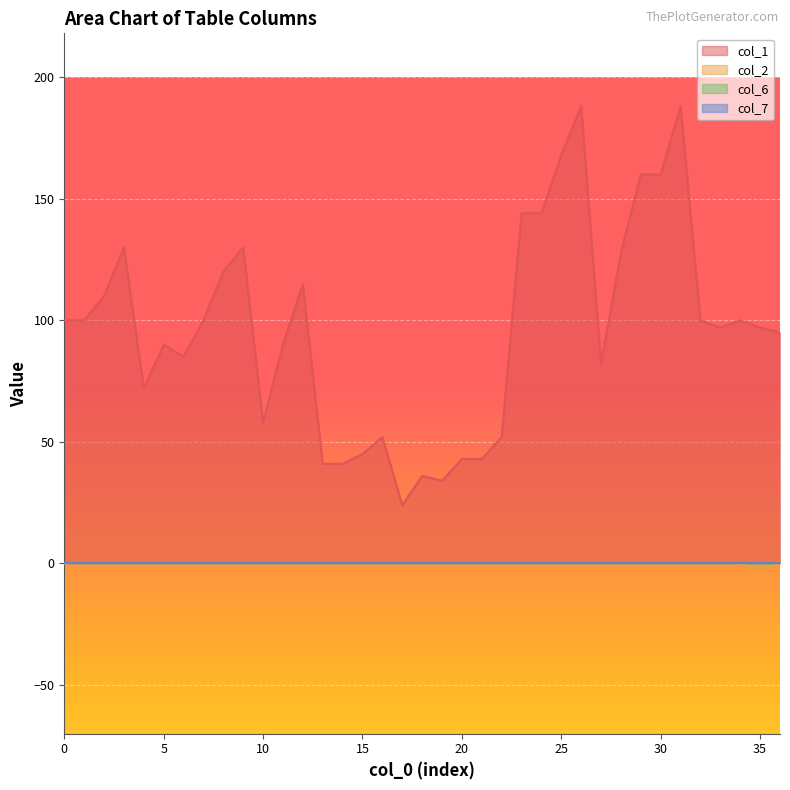

What is the average value of the col_1 series?

96